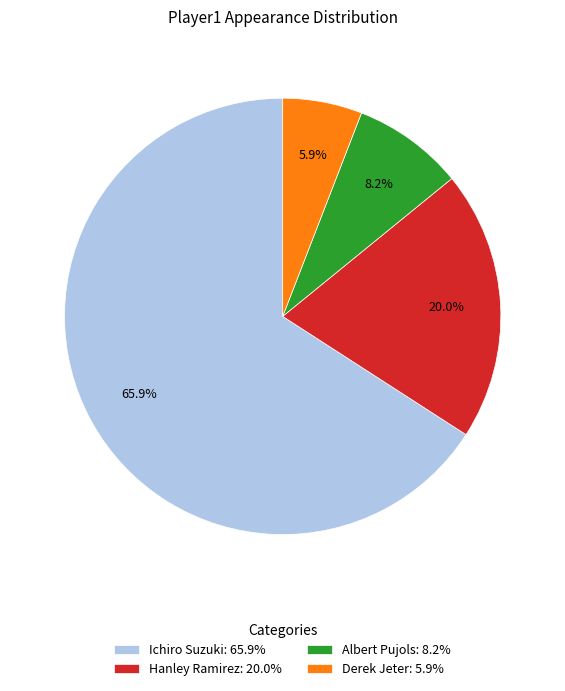

Which slice represents more than half of the pie?

Ichiro Suzuki